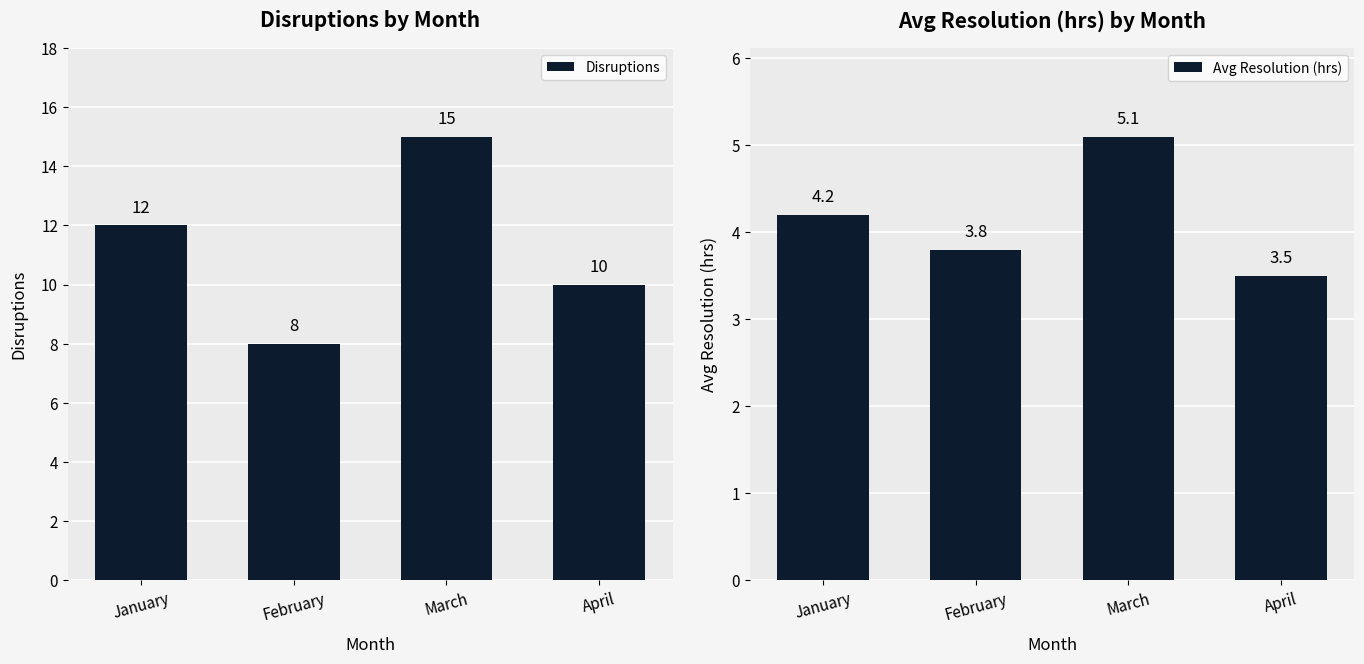

What is the value of the Avg Resolution (hrs) bar at the 2nd from the left?

3.8